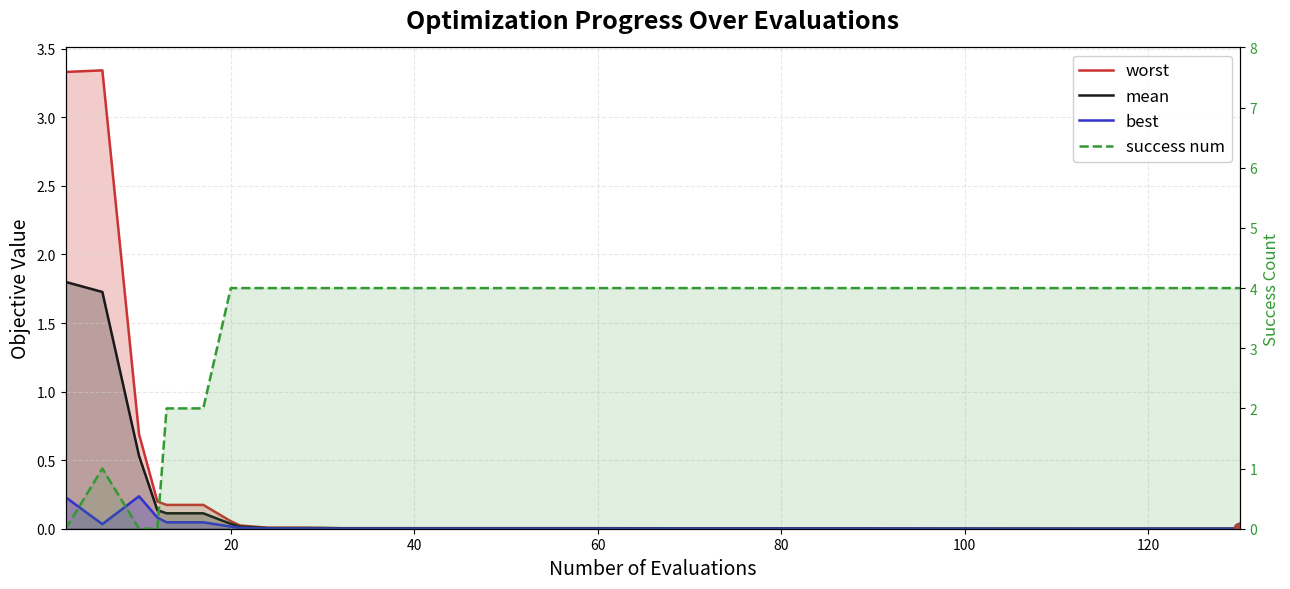

At how many categories does at least one series exceed 0?

22